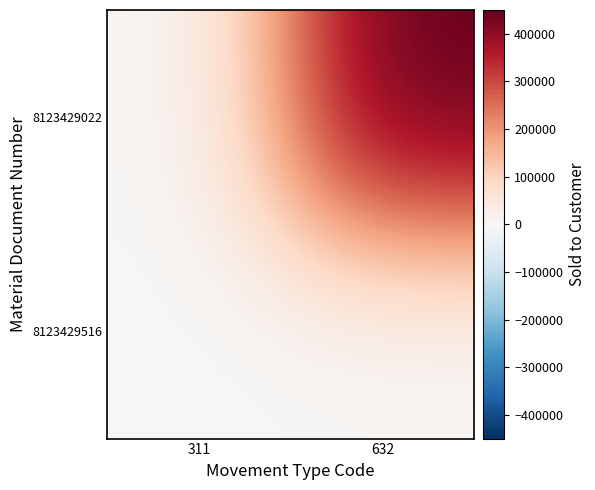

Rank the series by their maximum value, from highest to lowest.

8123429022, 8123429516